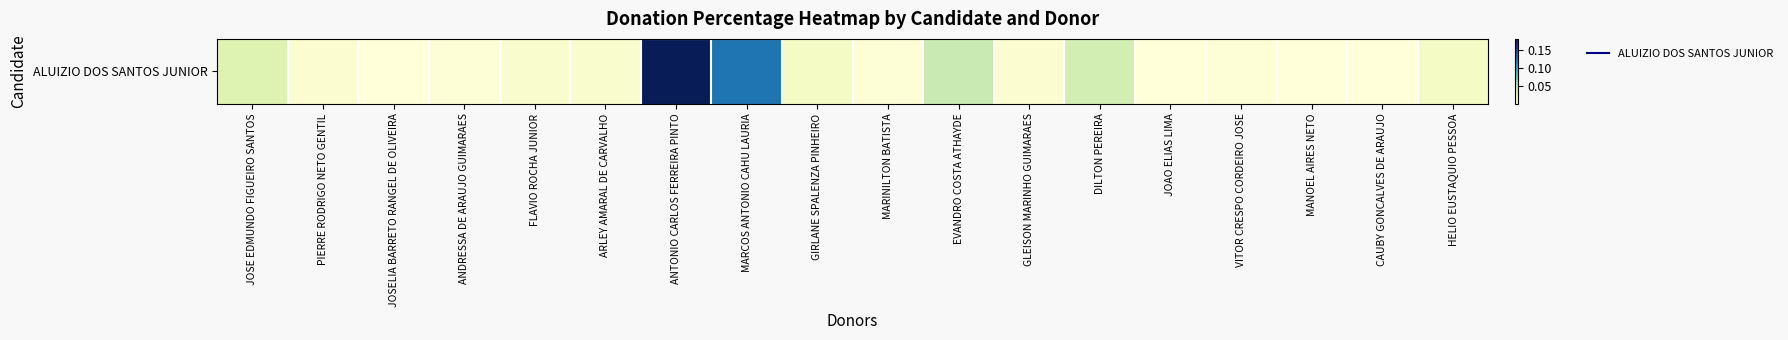

The value at ARLEY AMARAL DE CARVALHO is 0.0. True or false?

False